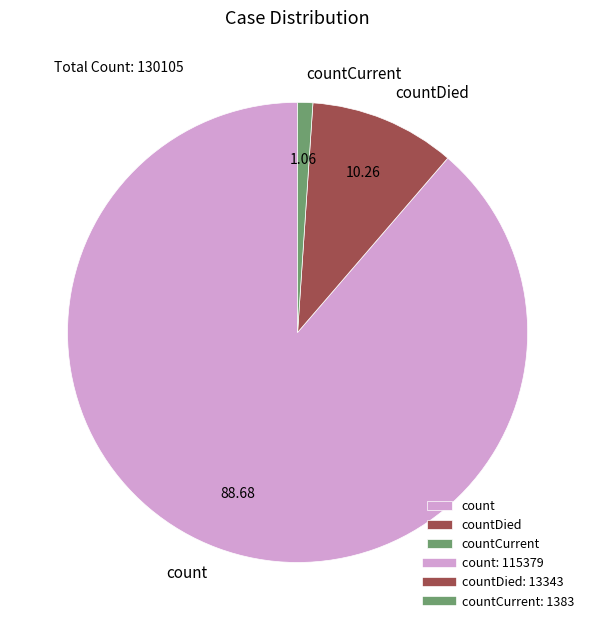

Rank the categories by value from highest to lowest.

count, countDied, countCurrent